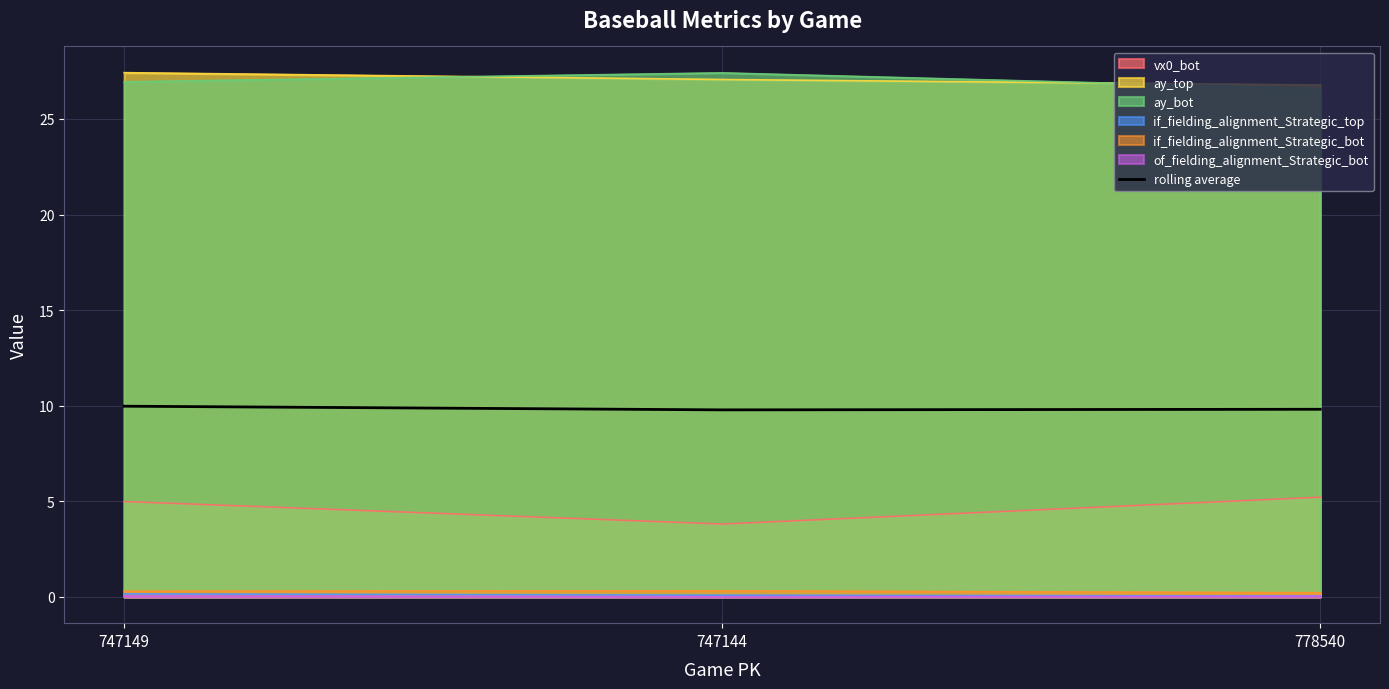

List the labels in order of value, largest first.

747149, 778540, 747144